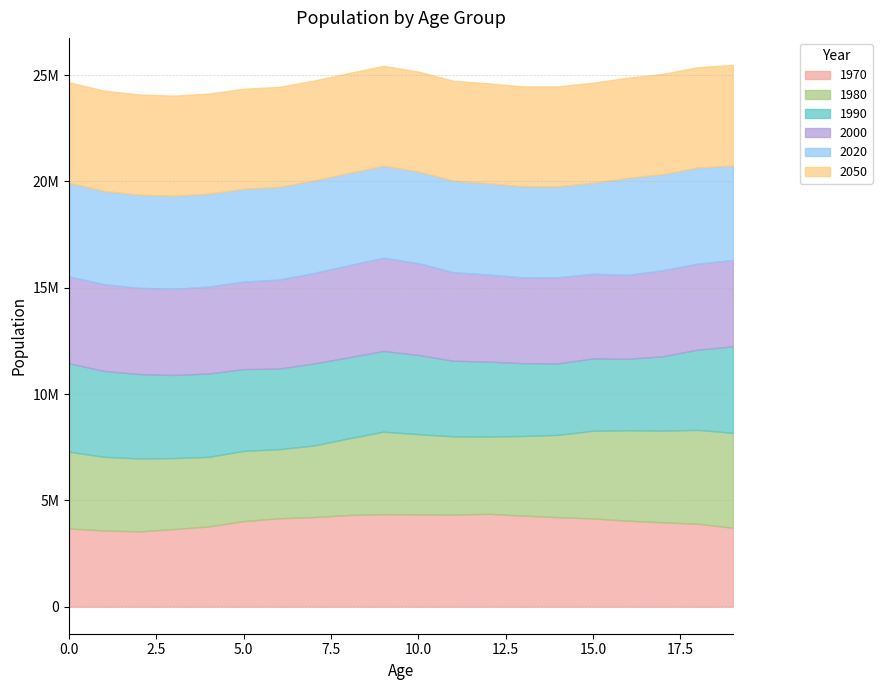

Rank the series at 8 from highest to lowest value.

2050, 2020, 2000, 1970, 1990, 1980